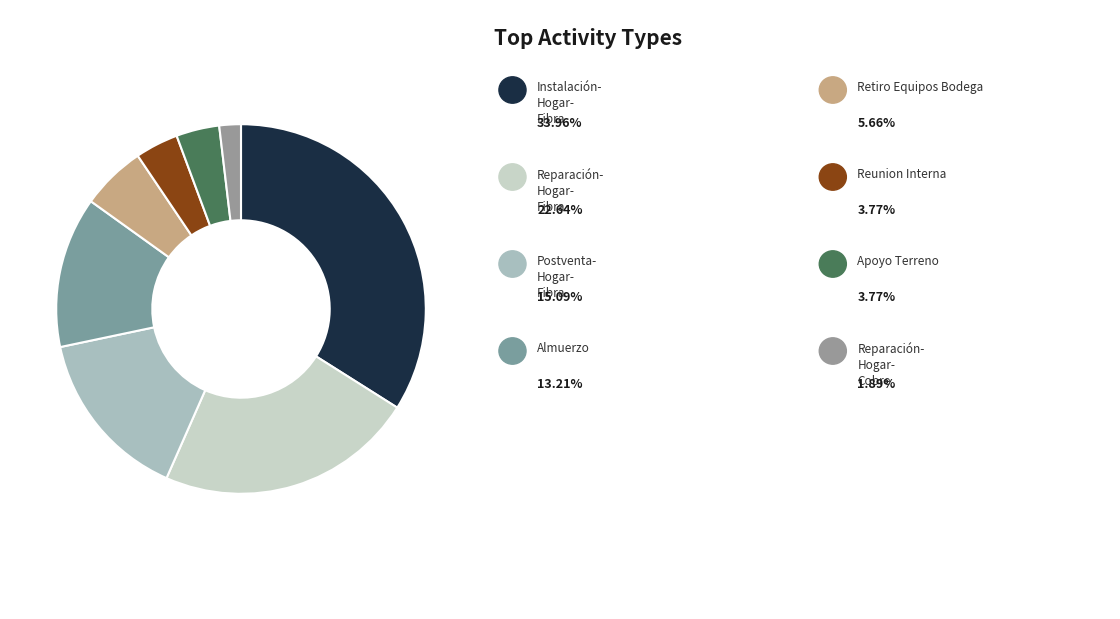

How many slices are in this pie chart?

8